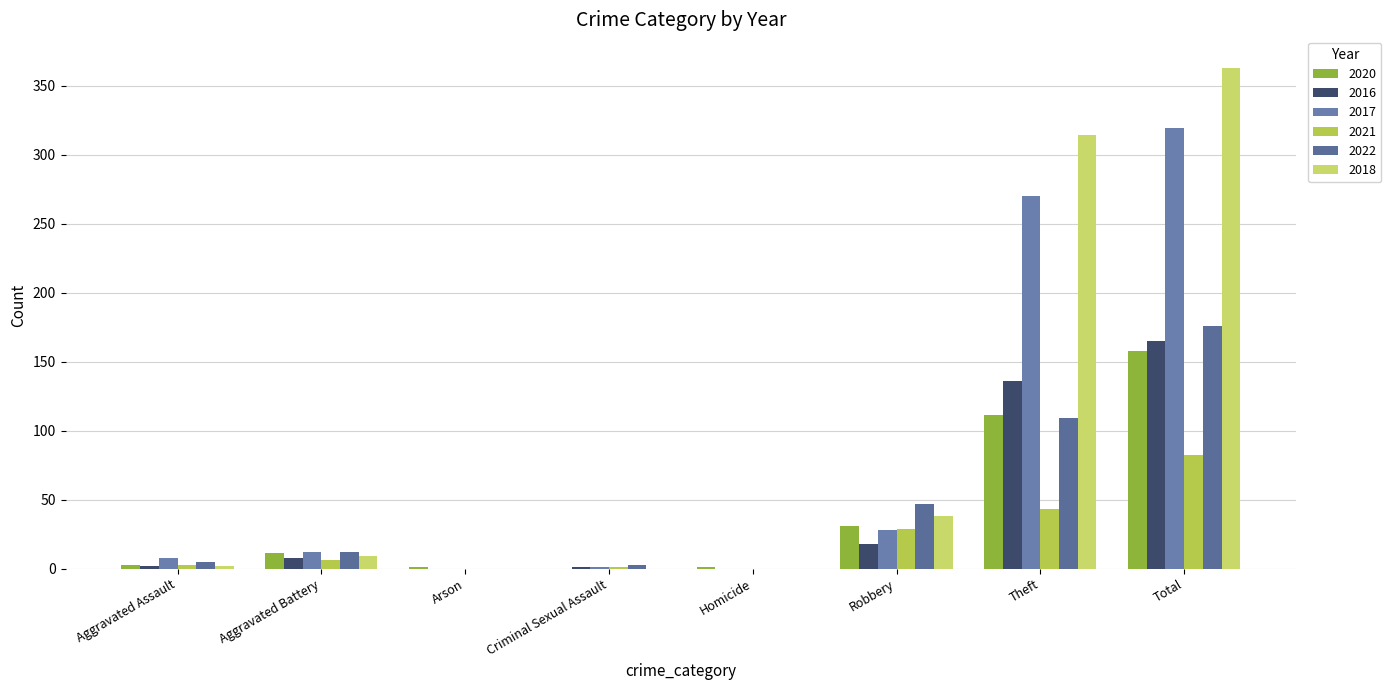

The value of 2022 at Theft is 186. True or false?

False